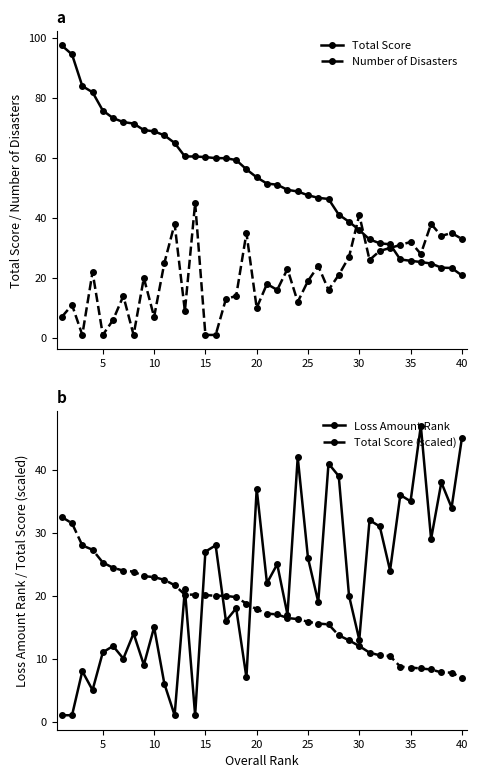

True or false: Number of Disasters has a value of 8.2 at 35.

False